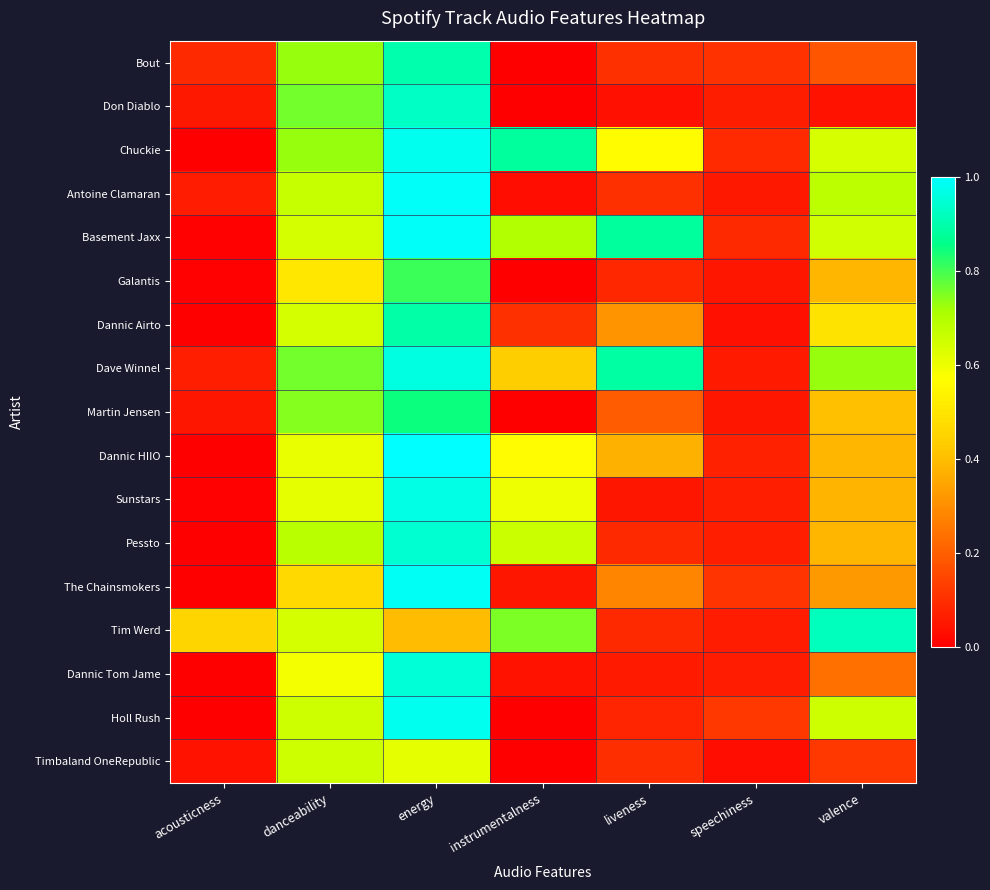

Reading left to right, transcribe all the data shown in this chart.

Bout: acousticness=0.1	danceability=0.7	energy=0.9	instrumentalness=0.0	liveness=0.1	speechiness=0.1	valence=0.2
Don Diablo: acousticness=0.1	danceability=0.8	energy=0.9	instrumentalness=0.0	liveness=0.0	speechiness=0.1	valence=0.0
Chuckie: acousticness=0.0	danceability=0.7	energy=1.0	instrumentalness=0.9	liveness=0.6	speechiness=0.1	valence=0.6
Antoine Clamaran: acousticness=0.1	danceability=0.7	energy=1.0	instrumentalness=0.0	liveness=0.1	speechiness=0.1	valence=0.7
Basement Jaxx: acousticness=0.0	danceability=0.6	energy=1.0	instrumentalness=0.7	liveness=0.9	speechiness=0.1	valence=0.6
Galantis: acousticness=0.0	danceability=0.5	energy=0.8	instrumentalness=0.0	liveness=0.1	speechiness=0.0	valence=0.4
Dannic Airto: acousticness=0.0	danceability=0.6	energy=0.9	instrumentalness=0.1	liveness=0.3	speechiness=0.0	valence=0.5
Dave Winnel: acousticness=0.1	danceability=0.8	energy=1.0	instrumentalness=0.4	liveness=0.9	speechiness=0.1	valence=0.7
Martin Jensen: acousticness=0.0	danceability=0.7	energy=0.8	instrumentalness=0.0	liveness=0.2	speechiness=0.0	valence=0.4
Dannic HIIO: acousticness=0.0	danceability=0.6	energy=1.0	instrumentalness=0.6	liveness=0.4	speechiness=0.1	valence=0.4
Sunstars: acousticness=0.0	danceability=0.6	energy=1.0	instrumentalness=0.6	liveness=0.0	speechiness=0.1	valence=0.4
Pessto: acousticness=0.0	danceability=0.7	energy=0.9	instrumentalness=0.7	liveness=0.1	speechiness=0.1	valence=0.4
The Chainsmokers: acousticness=0.0	danceability=0.5	energy=1.0	instrumentalness=0.0	liveness=0.3	speechiness=0.1	valence=0.3
Tim Werd: acousticness=0.5	danceability=0.6	energy=0.4	instrumentalness=0.8	liveness=0.1	speechiness=0.1	valence=0.9
Dannic Tom Jame: acousticness=0.0	danceability=0.6	energy=1.0	instrumentalness=0.0	liveness=0.1	speechiness=0.1	valence=0.2
Holl Rush: acousticness=0.0	danceability=0.7	energy=1.0	instrumentalness=0.0	liveness=0.1	speechiness=0.1	valence=0.7
Timbaland OneRepublic: acousticness=0.0	danceability=0.7	energy=0.6	instrumentalness=0.0	liveness=0.1	speechiness=0.0	valence=0.1